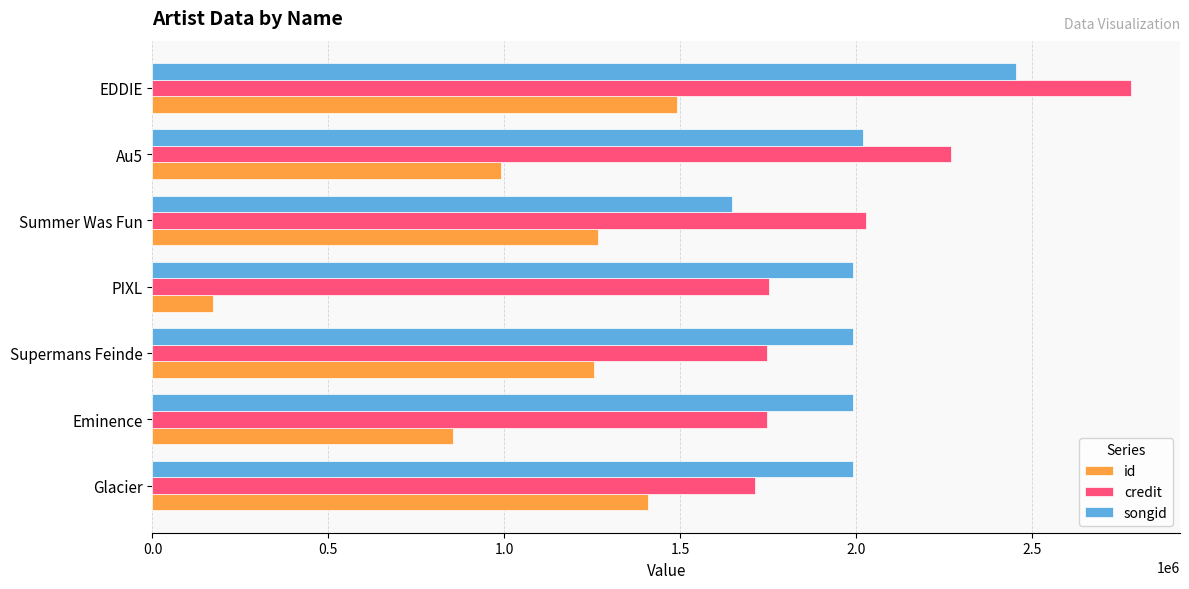

Which series has the widest spread of values?

id